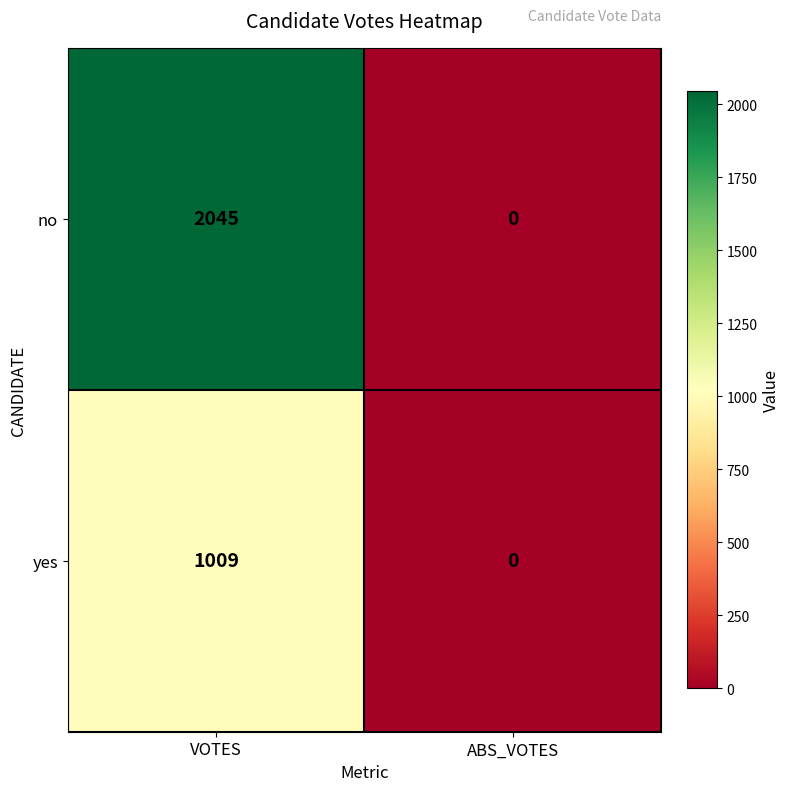

Reading left to right, list all the values displayed in this chart.

no: VOTES=2045	ABS_VOTES=0
yes: VOTES=1009	ABS_VOTES=0